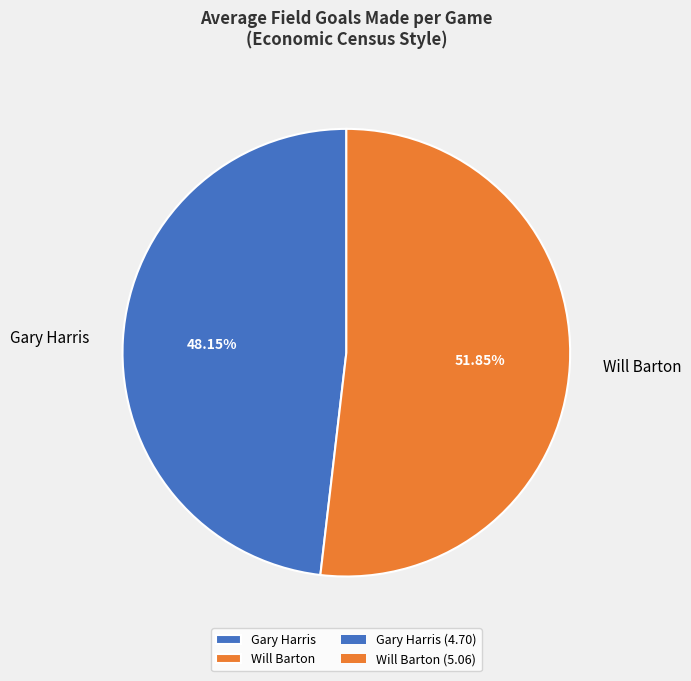

Which has a higher value, Will Barton or Gary Harris?

Will Barton